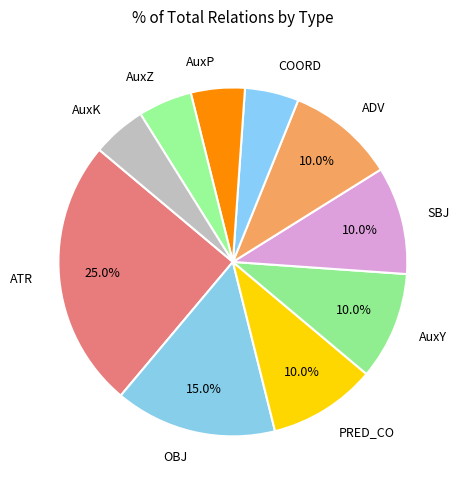

Count the number of slices in the pie.

10